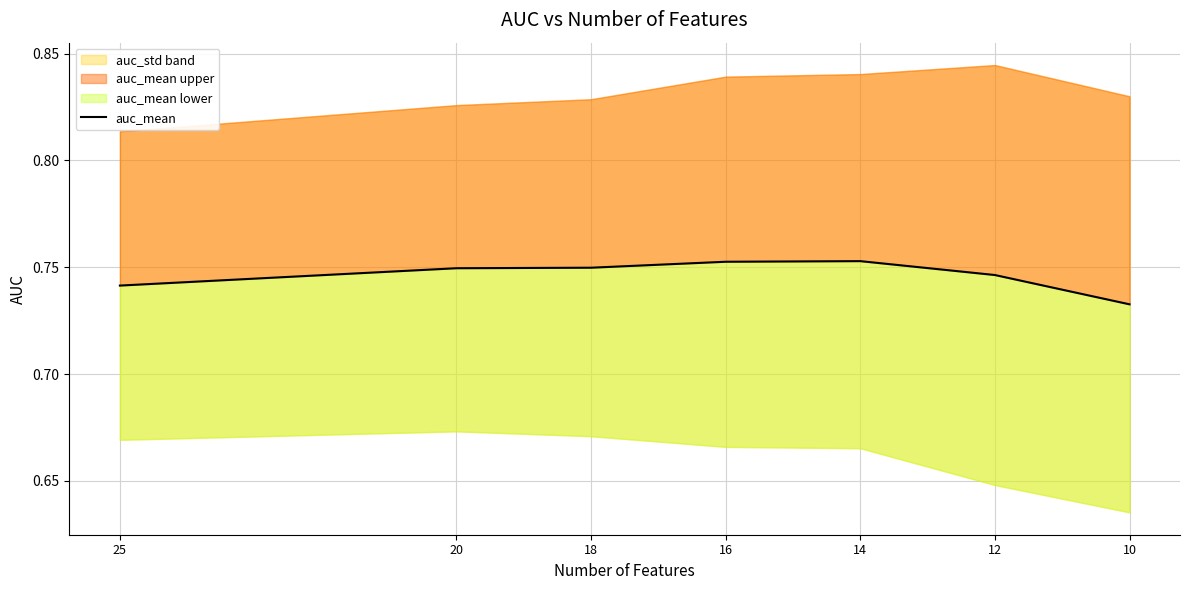

At which label is the value closest to 0?

10